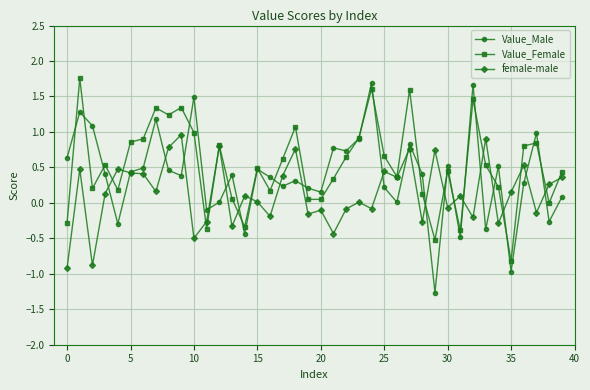

What is the highest value of the Value_Female series?

1.8